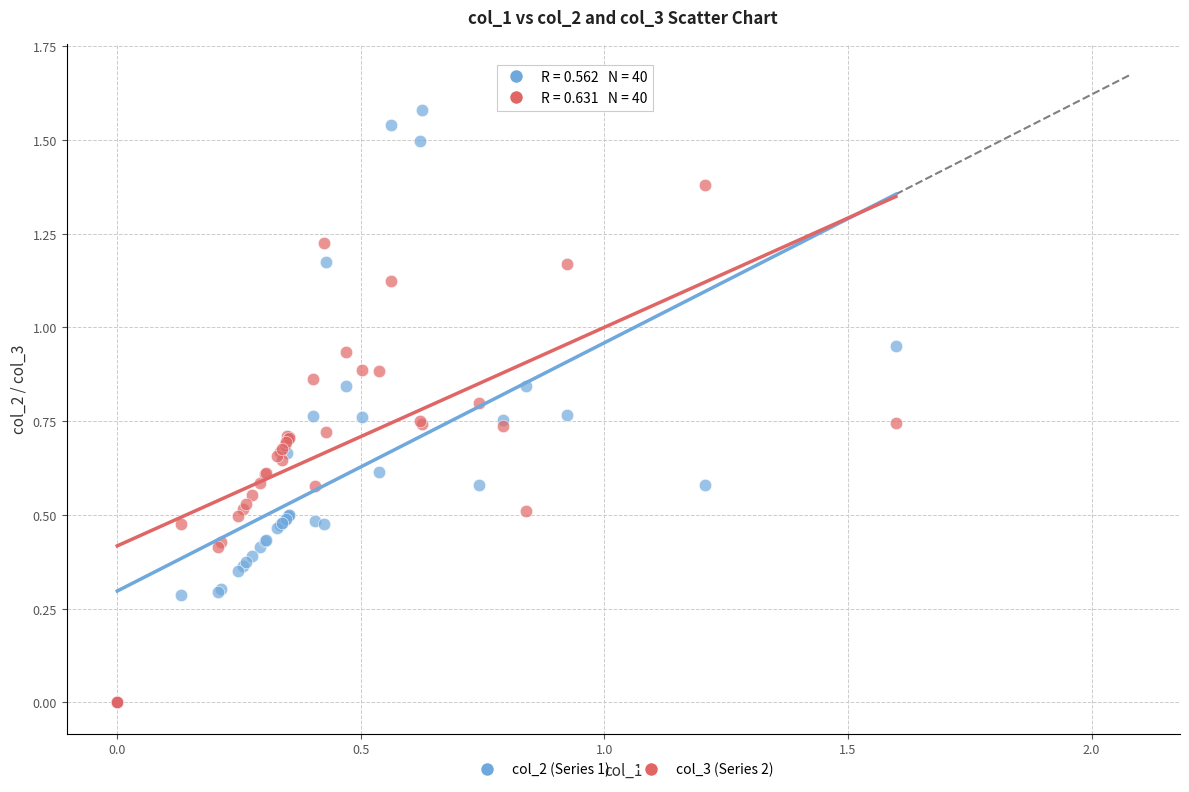

What are all the series names shown in the legend?

col_2 (Series 1), col_3 (Series 2)